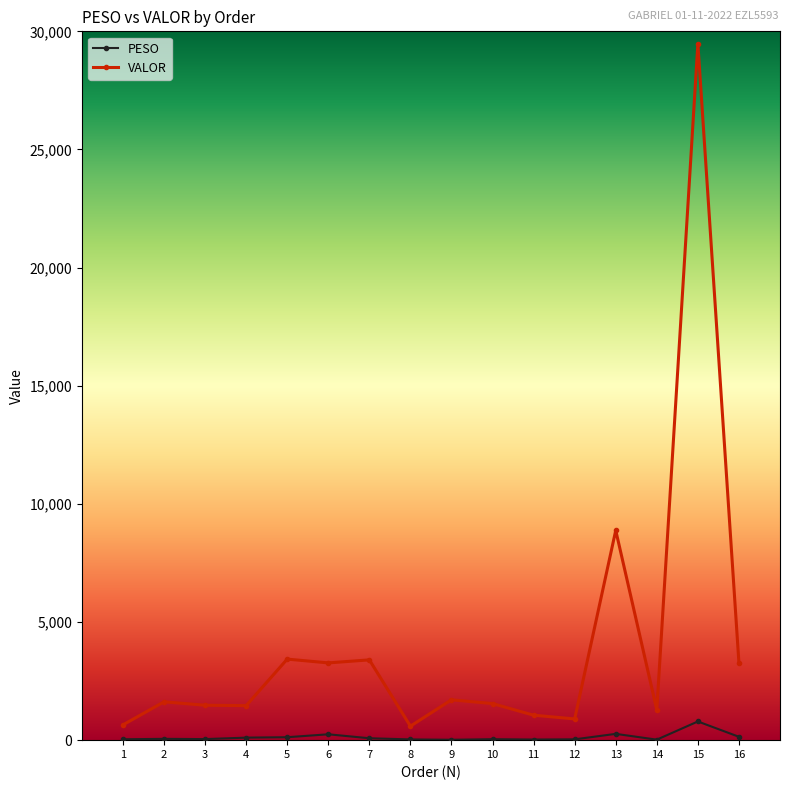

Rank the series by their average value, from lowest to highest.

PESO, VALOR